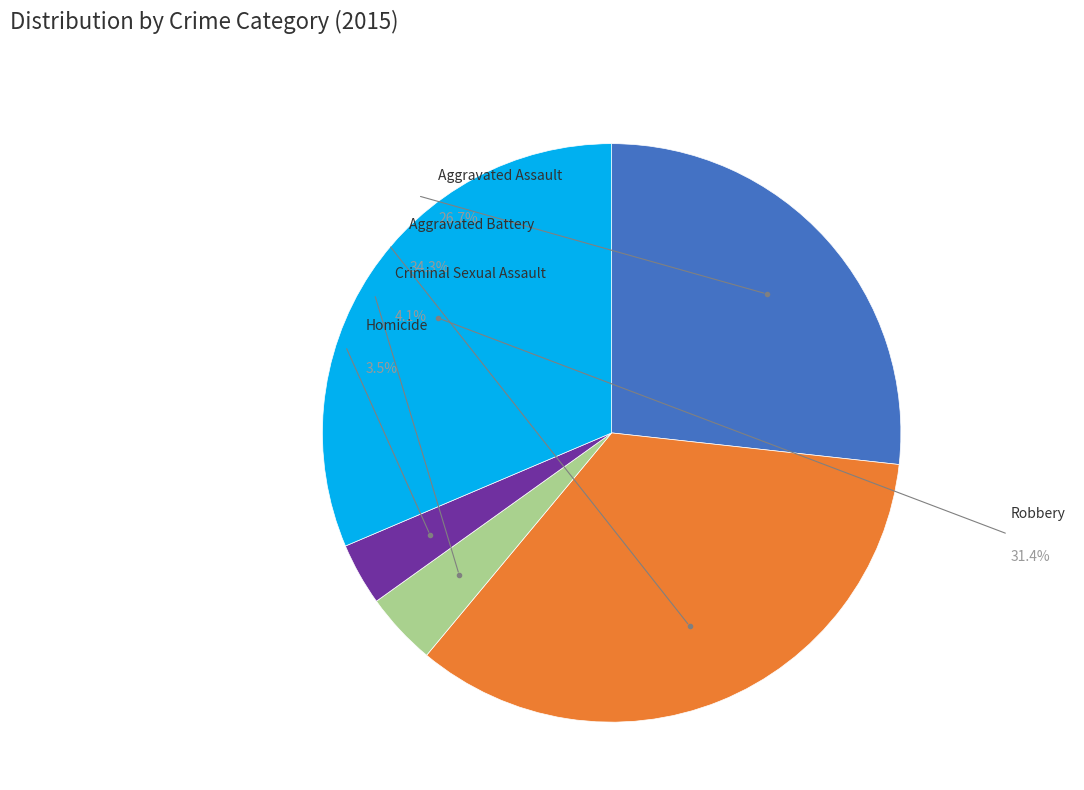

What is the change in value from Aggravated Battery to Homicide?

-53